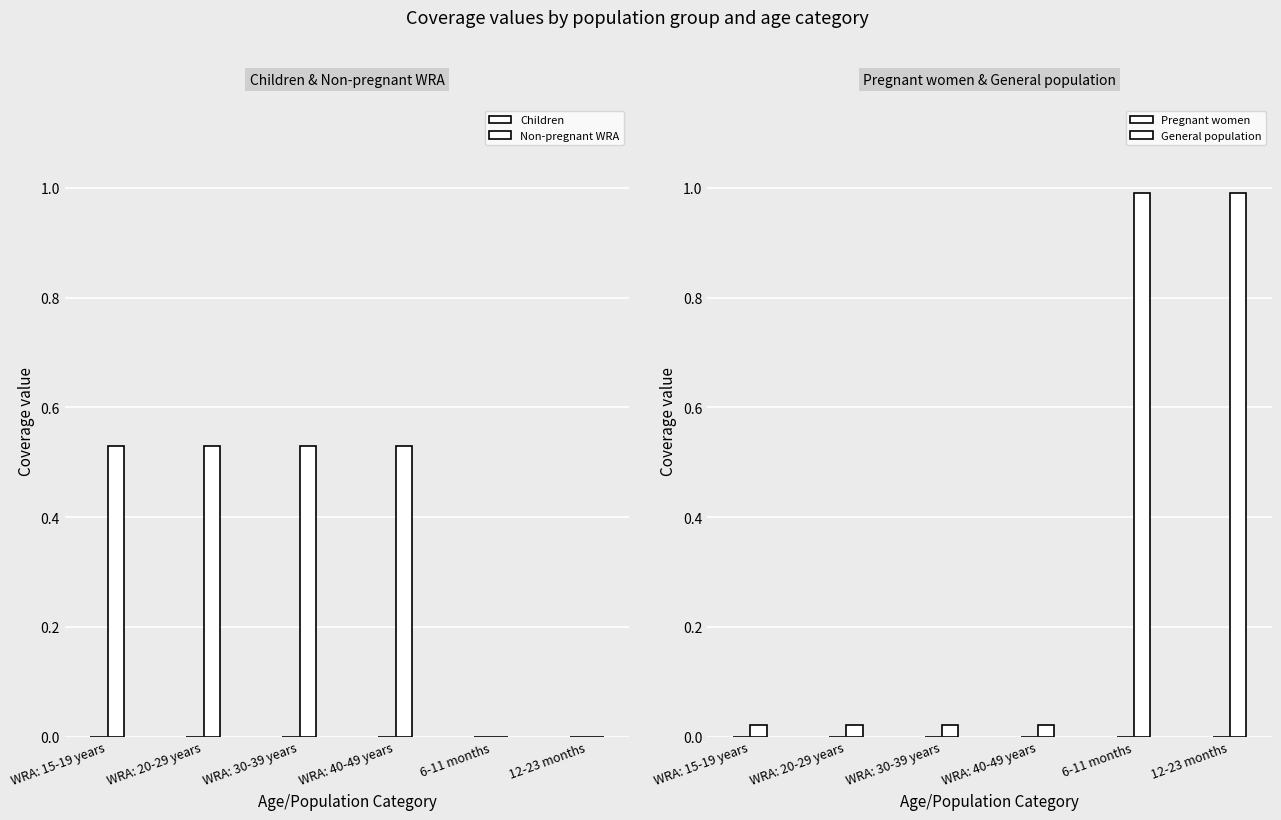

Reading left to right, list all the values displayed in this chart.

Children: 0.0	0.0	0.0	0.0	0.0	0.0
Non-pregnant WRA: 0.5	0.5	0.5	0.5	0.0	0.0
Pregnant women: 0.0	0.0	0.0	0.0	0.0	0.0
General population: 0.0	0.0	0.0	0.0	1.0	1.0